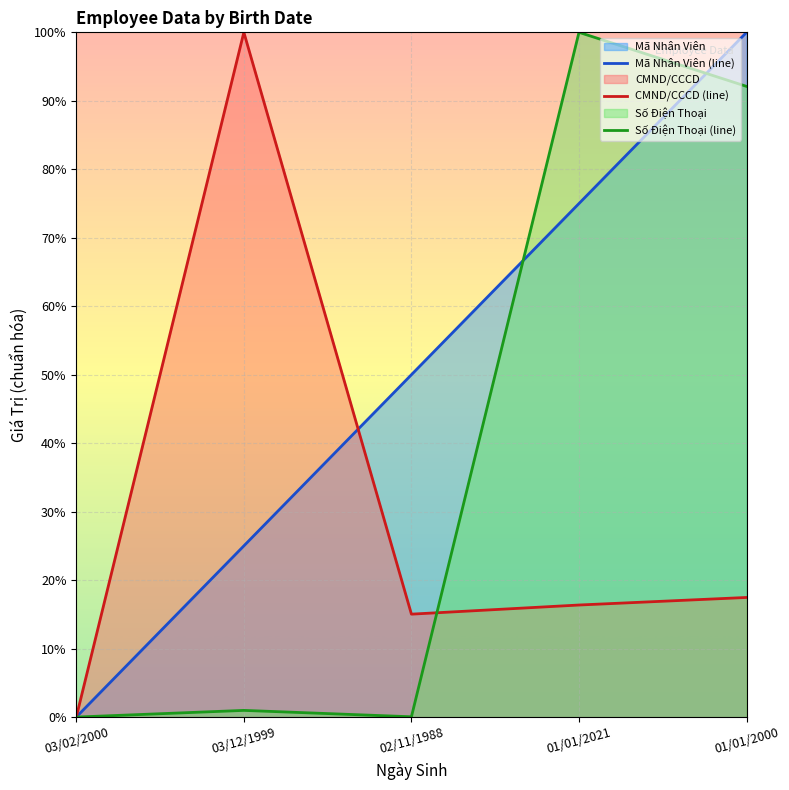

Reading right to left, what are all the values shown in this chart?

Mã Nhân Viên (line): 100.0	75.0	50.0	25.0	0.0
CMND/CCCD (line): 17.5	16.4	15.0	100.0	0.0
Số Điện Thoại (line): 92.1	100.0	0.0	1.0	0.0